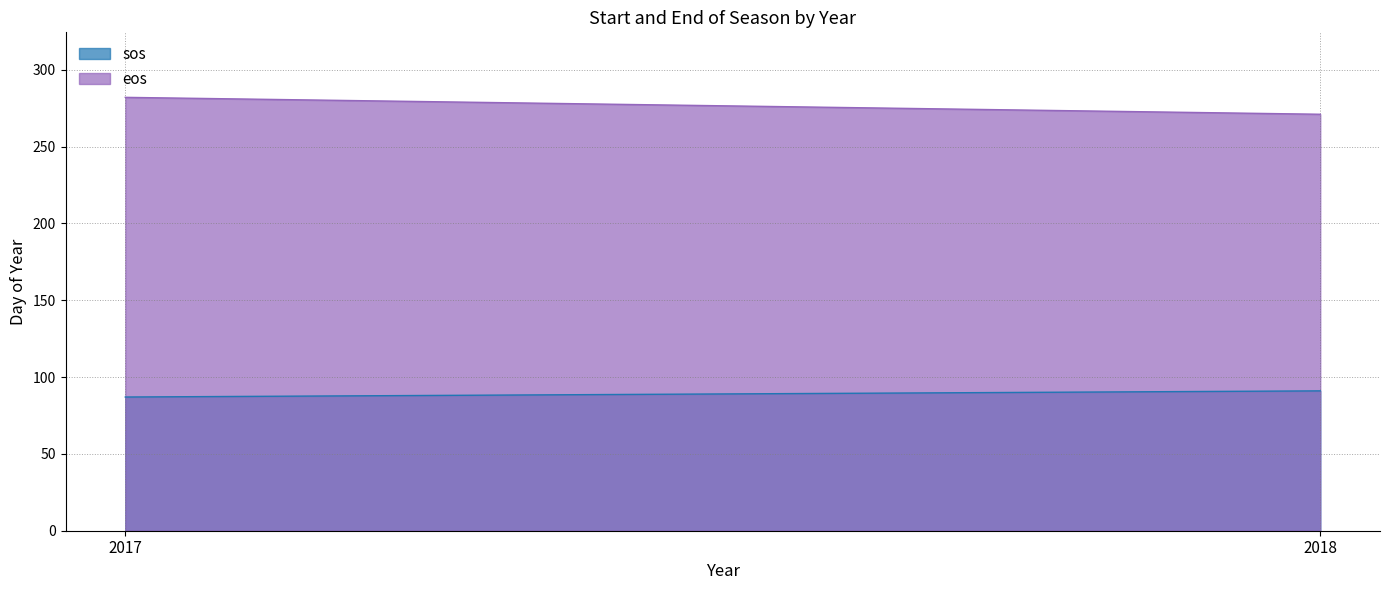

What is the difference between the eos values at 2018 and 2017?

11